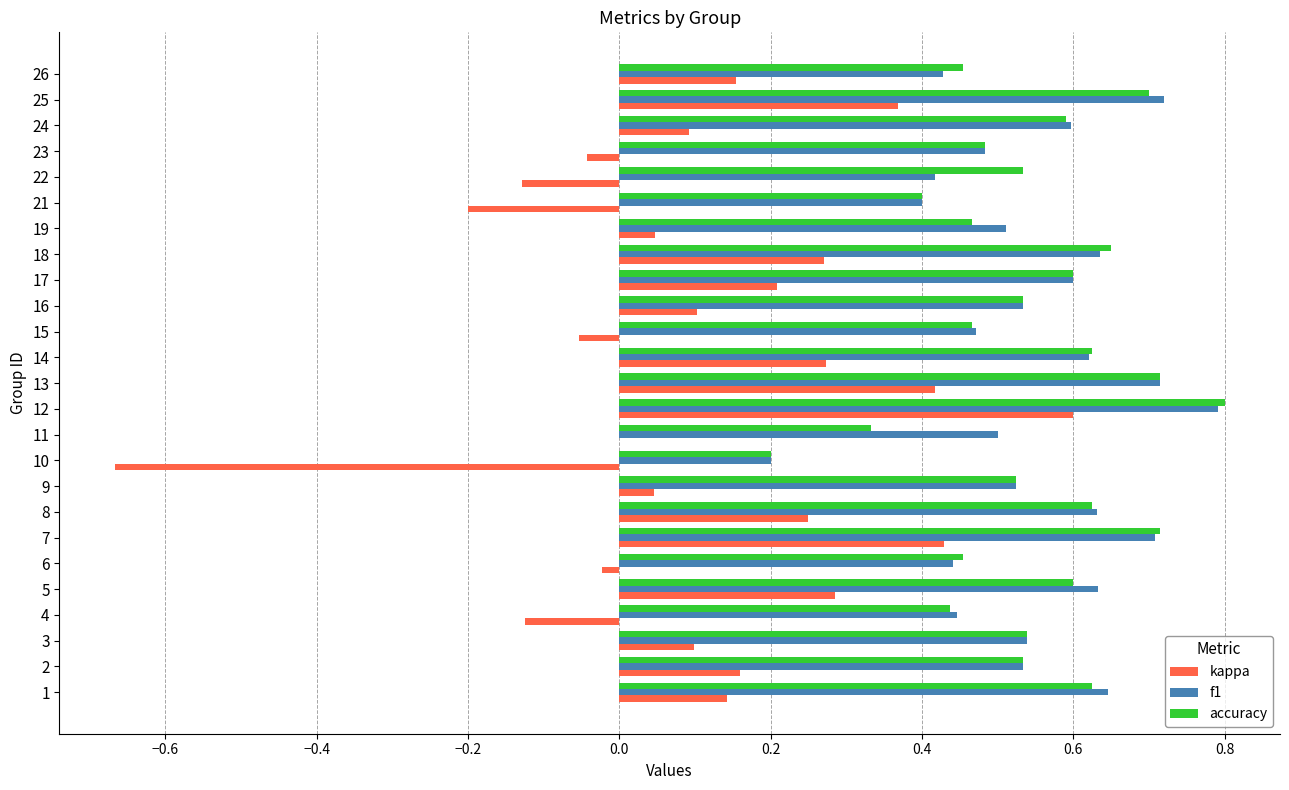

At which category is the sum across all series the highest?

12